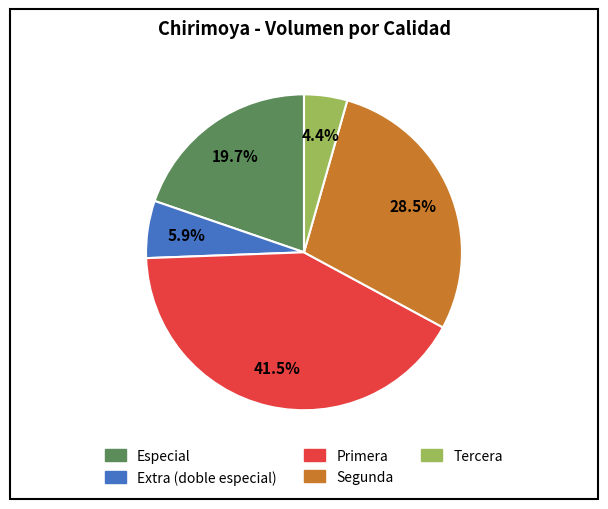

Which slice is the largest?

Primera